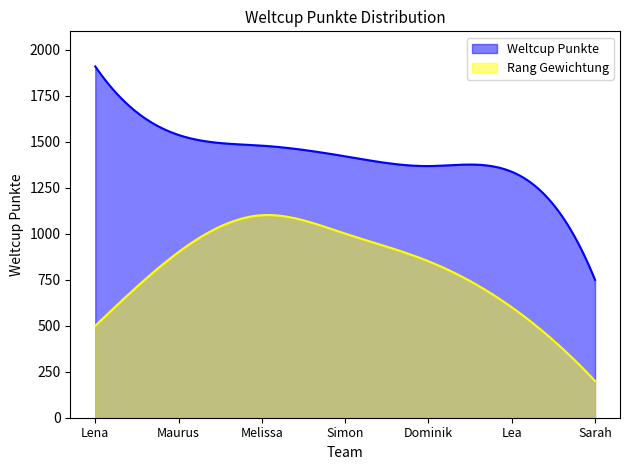

What is the smallest value displayed?

200.0